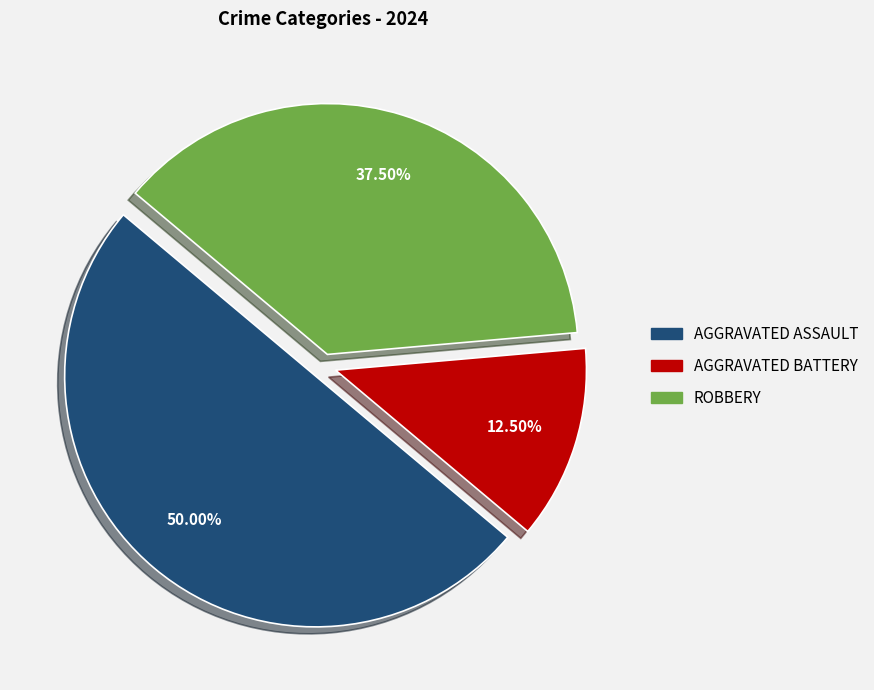

Count the number of slices in the pie.

3